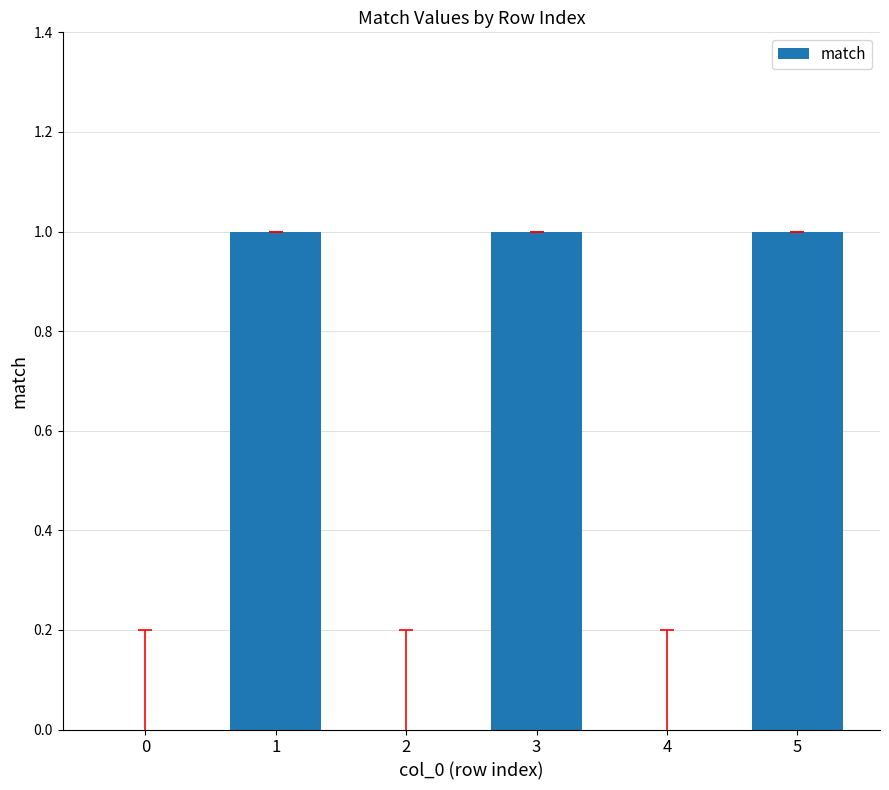

The value at 2 is 0. True or false?

True